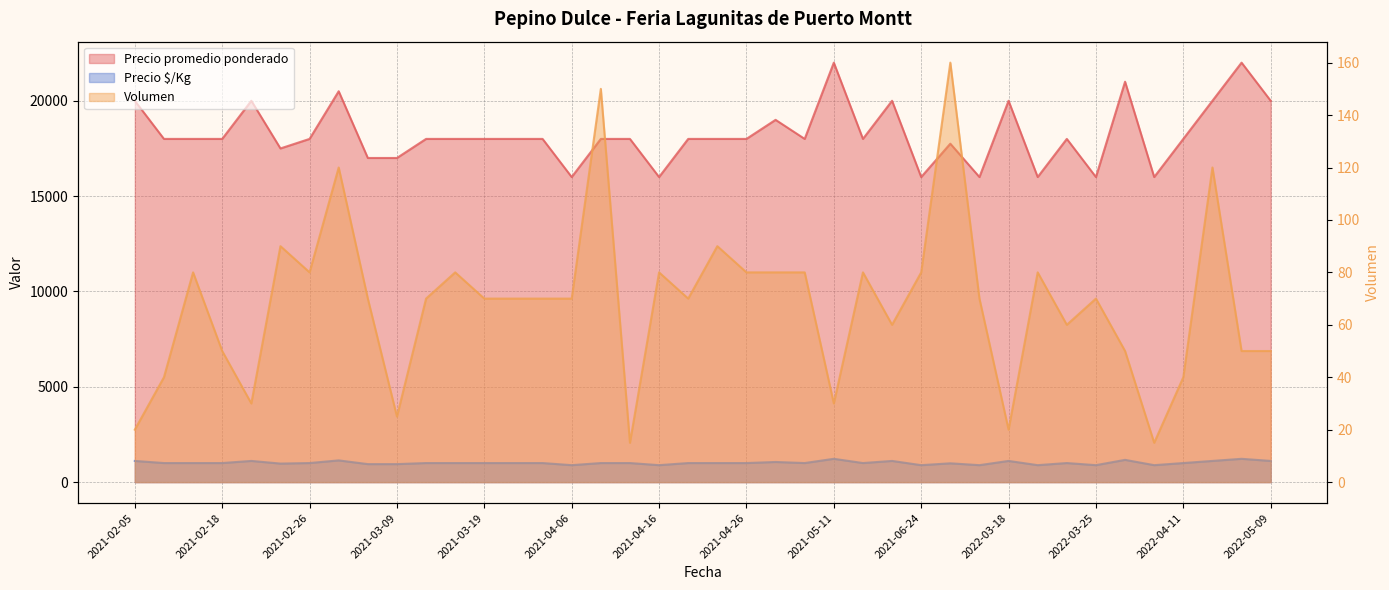

Does the chart display data point markers on the line(s)?

No